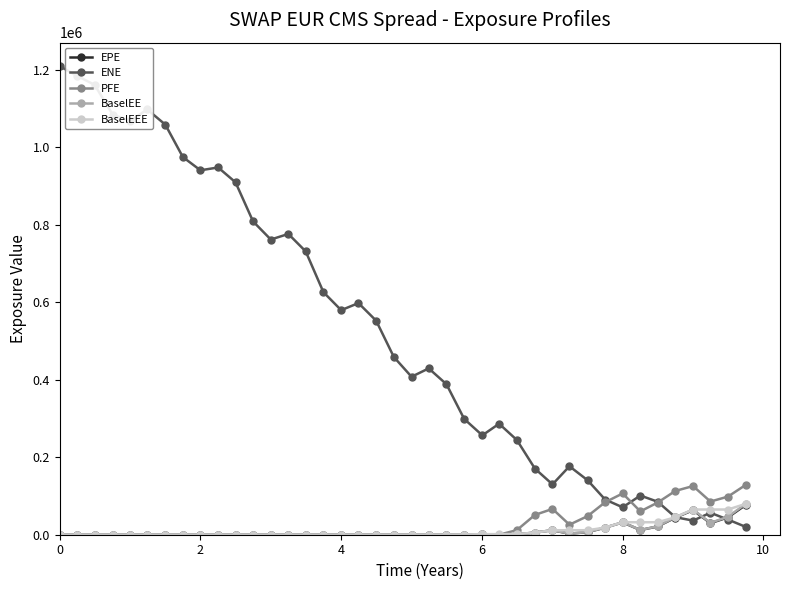

What is the highest value of the PFE series?

128470